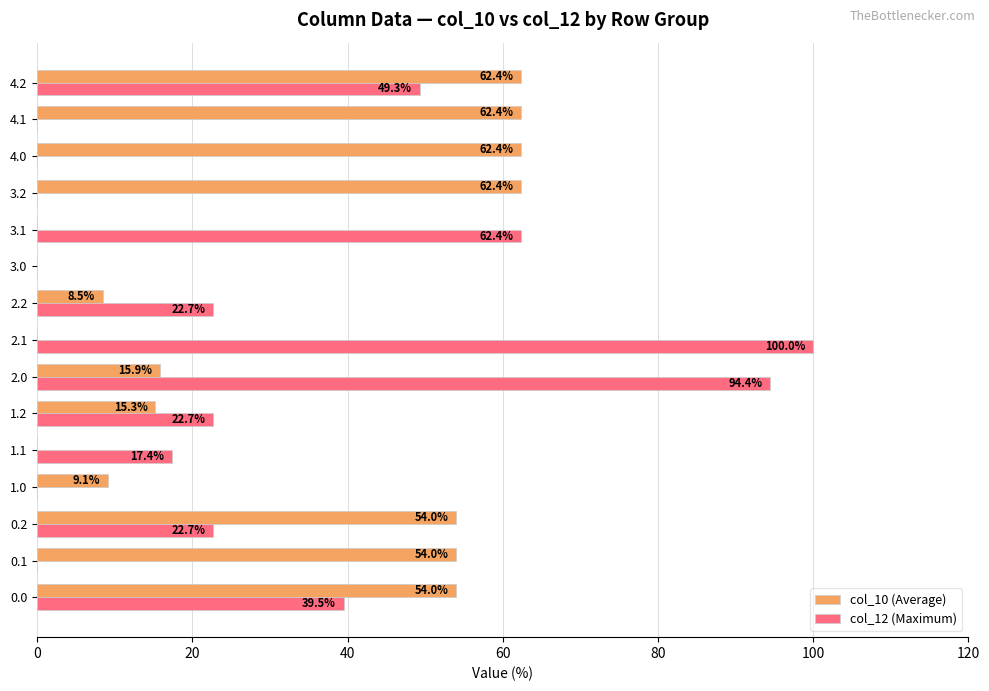

What is the sum of the col_12 (Maximum) values at 3.1 and 0.2?

85.1